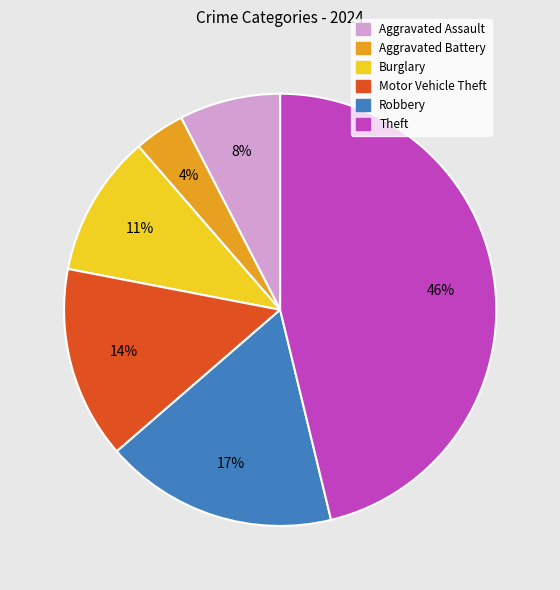

Which slice is the largest?

Theft